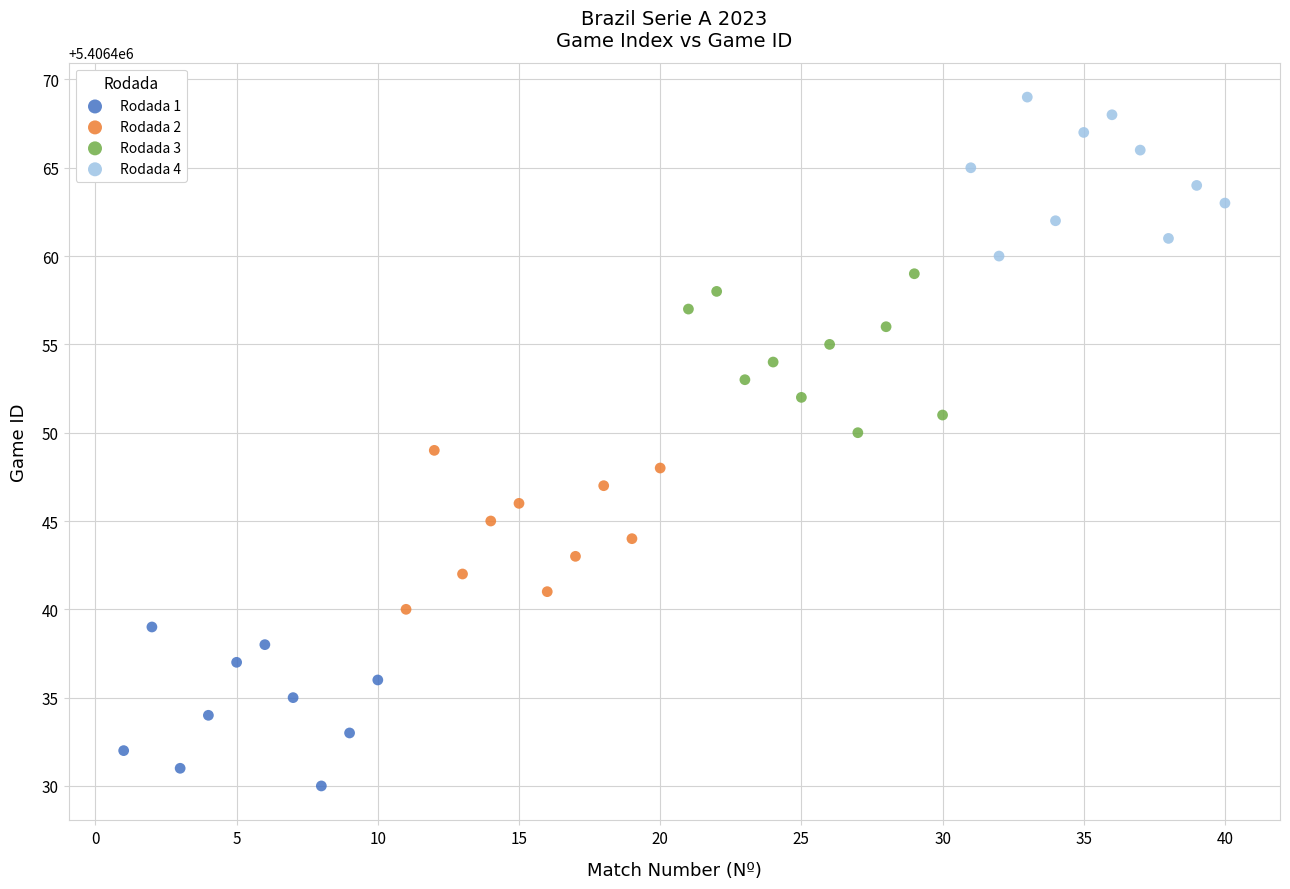

Which series reaches the maximum Y coordinate?

Rodada 4